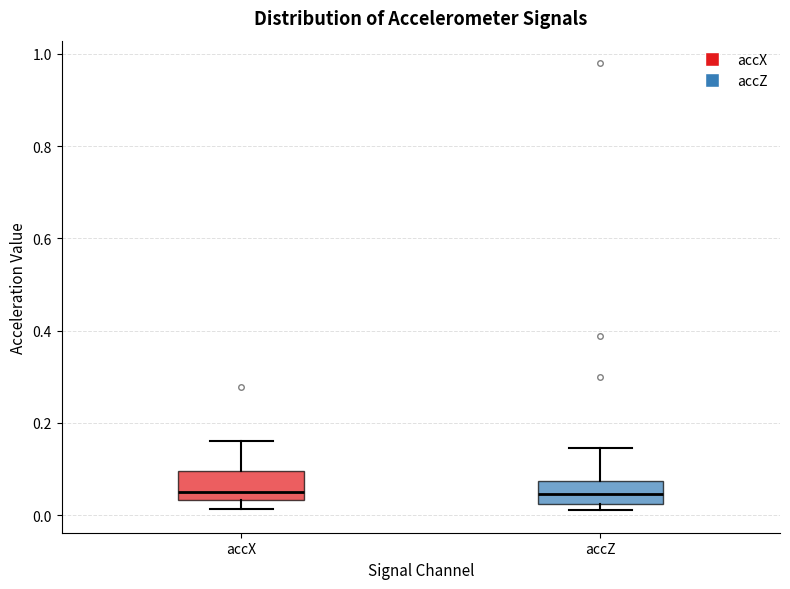

Where does the lower whisker of the box for accX end on the y-axis? The values are not printed on the chart, so give them approximately, as read against the axis.

0.02